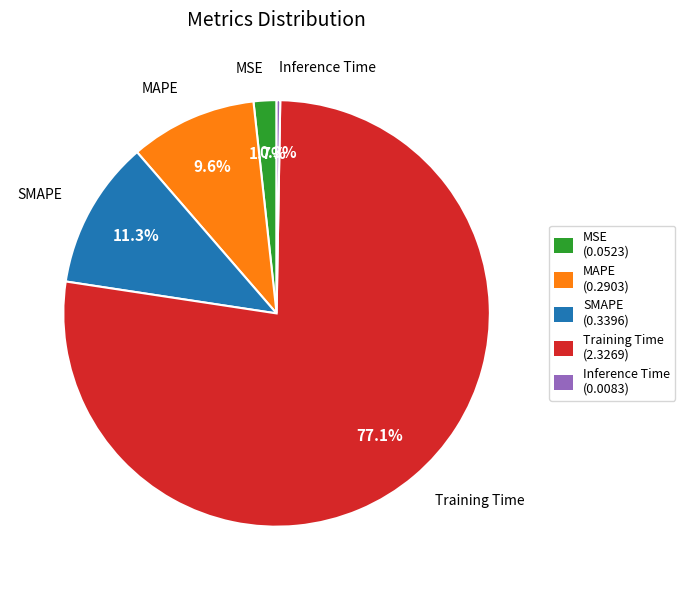

Between Training Time (2.3269) and SMAPE (0.3396), which is larger?

Training Time (2.3269)